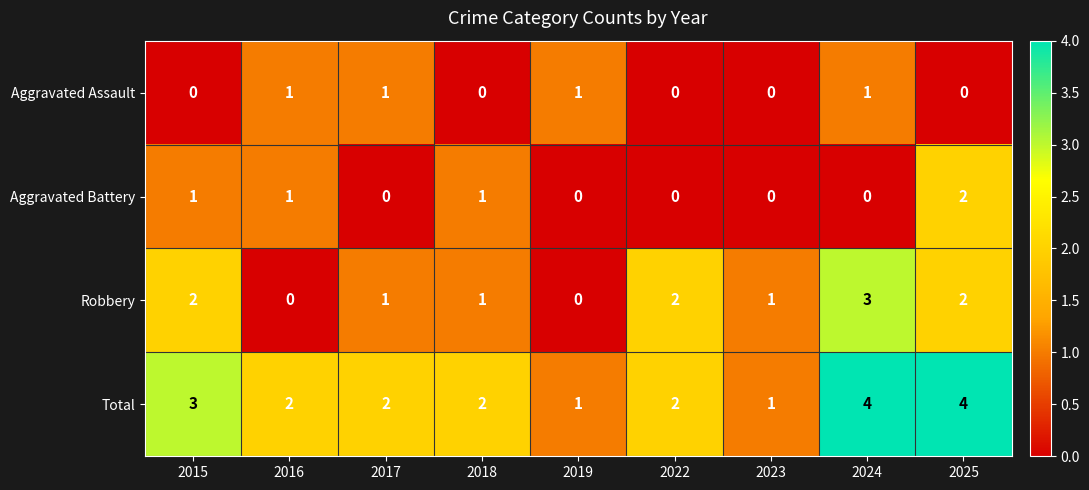

The value of Aggravated Battery at 2022 is 1. True or false?

False